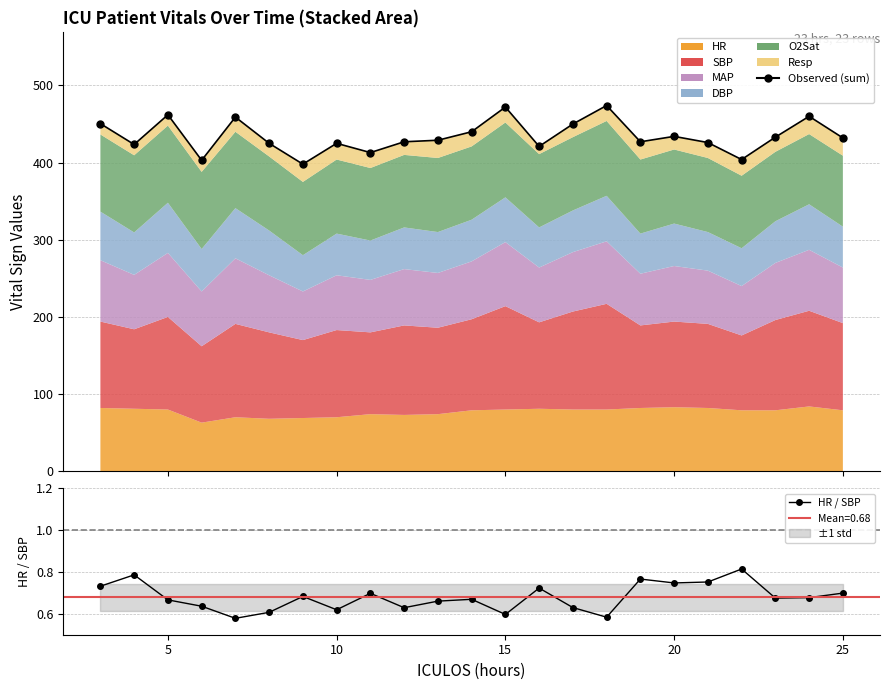

Count the HR / SBP values in the range 0 to 1.

23